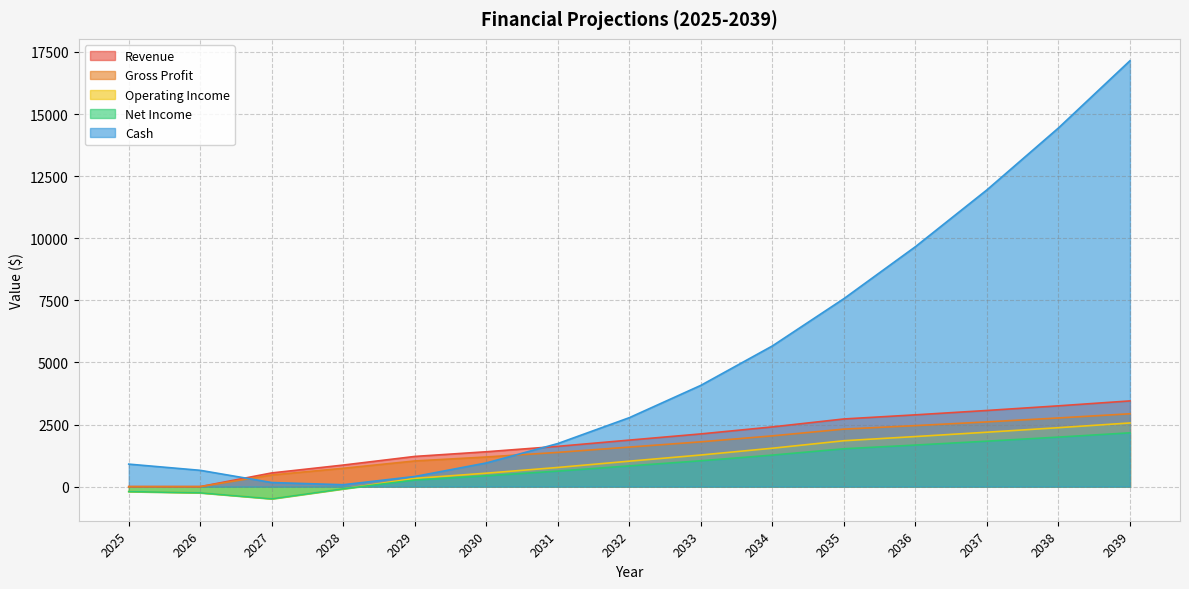

How many categories are shown in the chart?

15